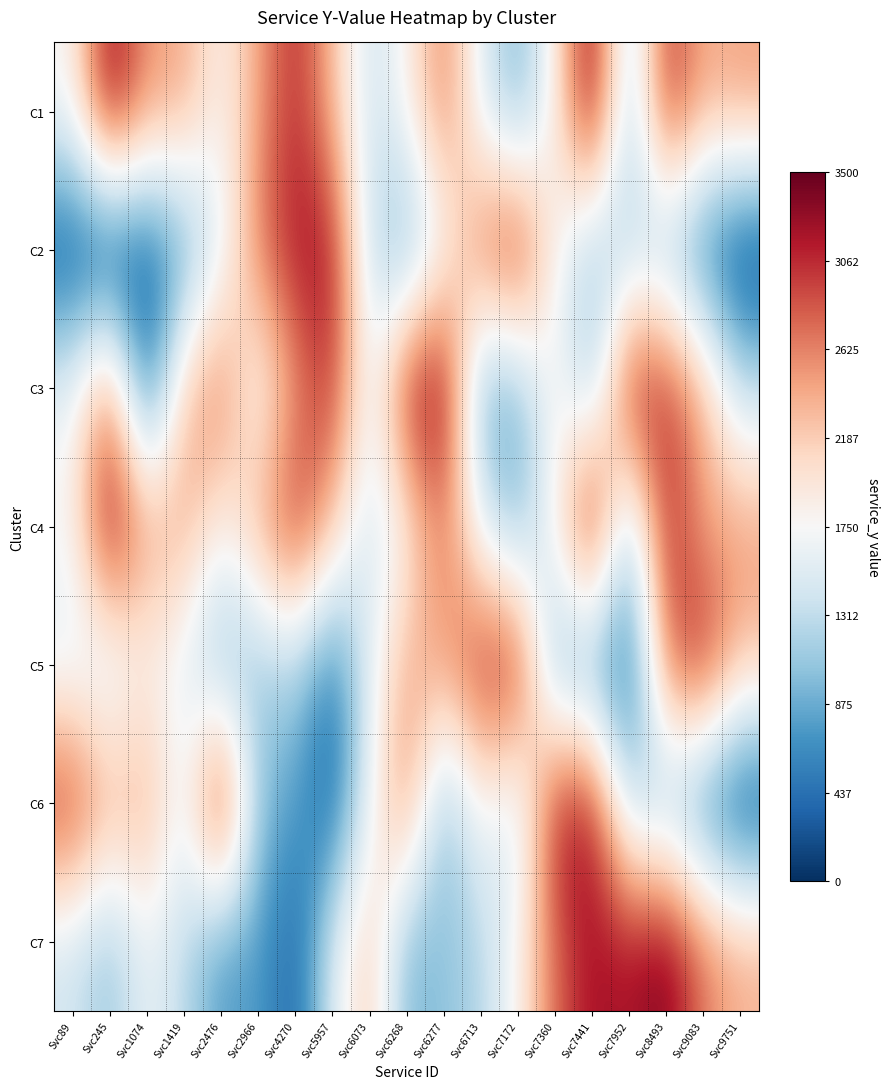

How many data points does each series have?

19